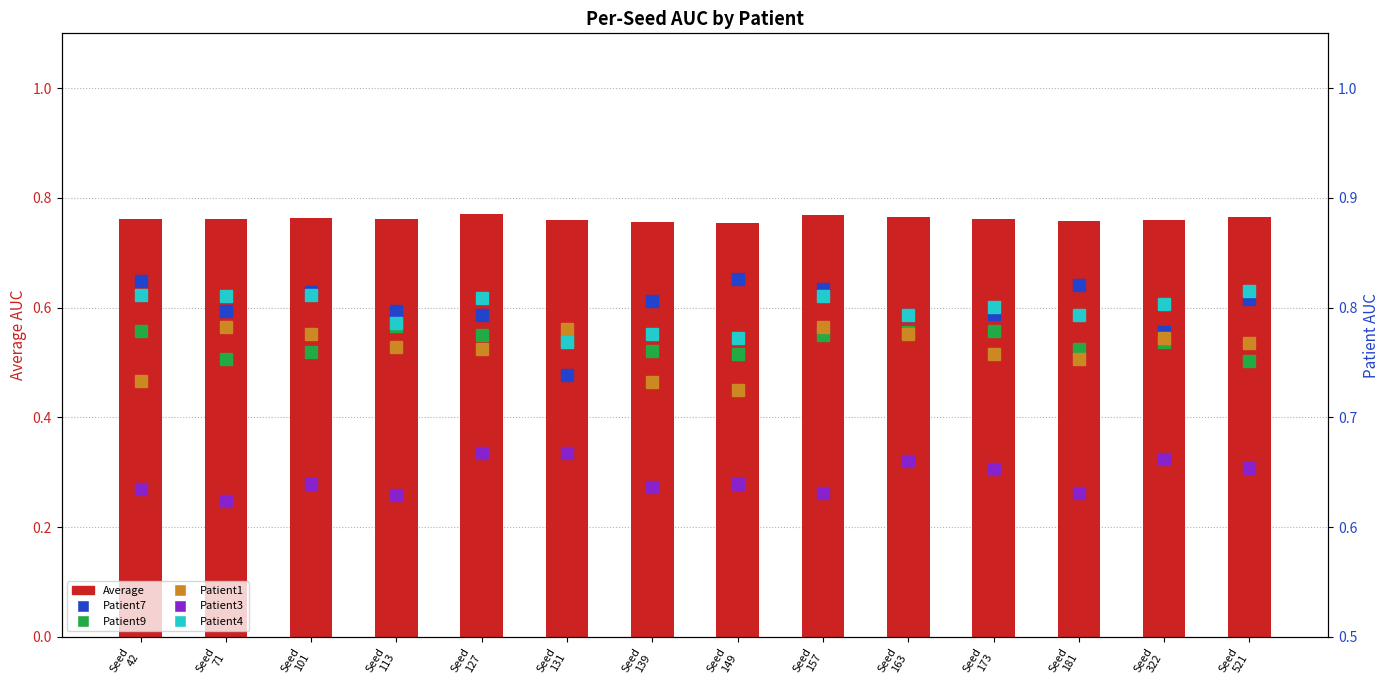

Count the number of categories in the chart.

14